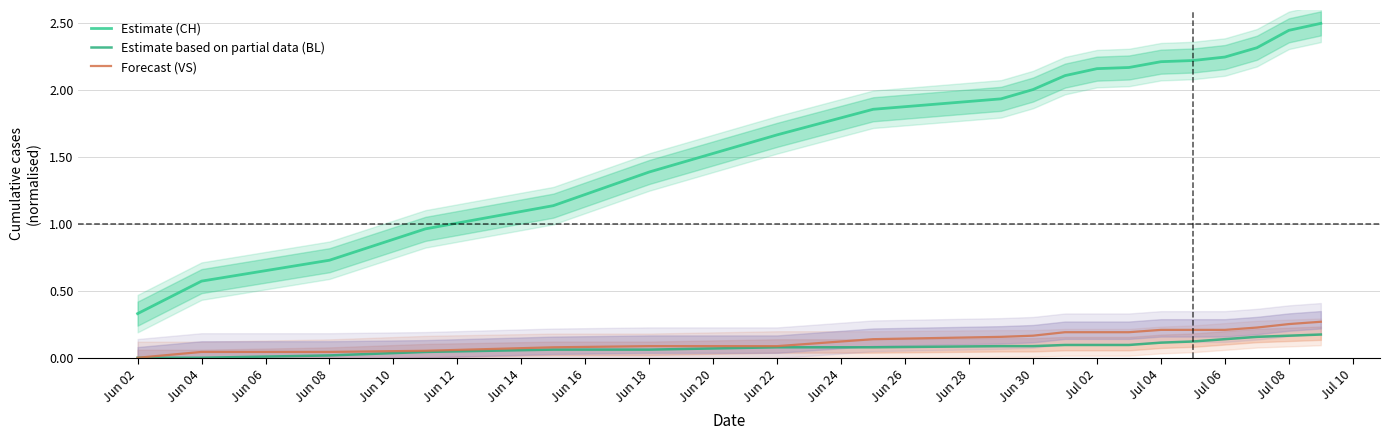

Is it true that Forecast (VS) equals 0.1 at Jun 10?

False